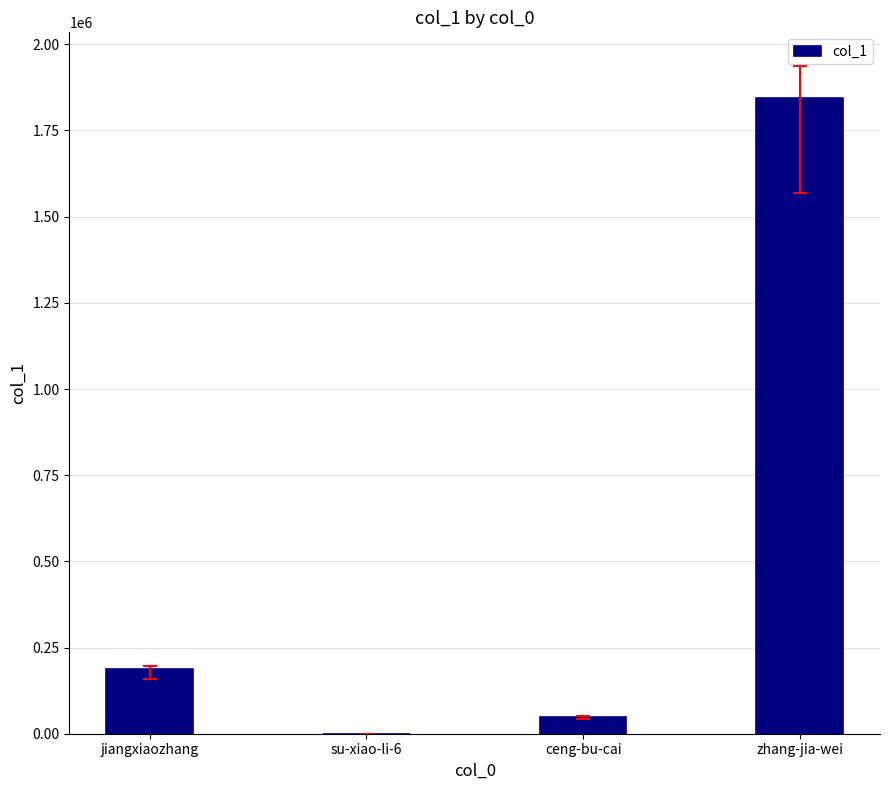

The chart shows a value of 187994 at jiangxiaozhang. True or false?

True